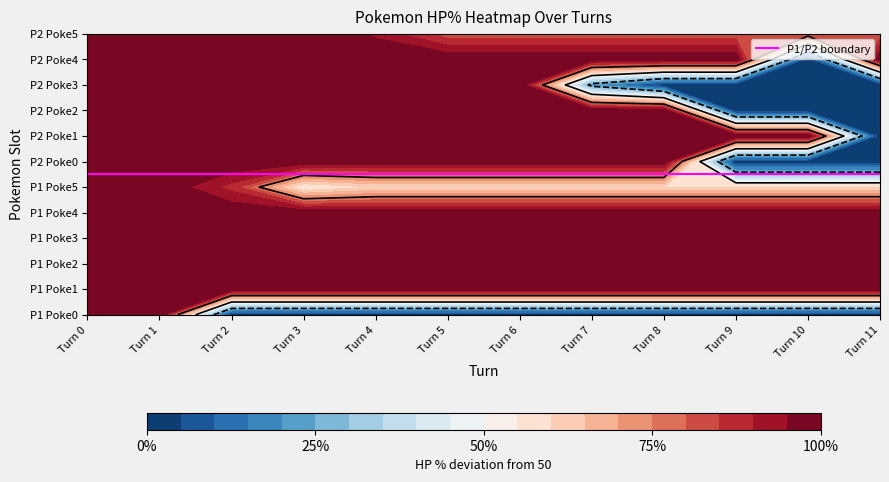

Which series has the widest spread of values?

poke0